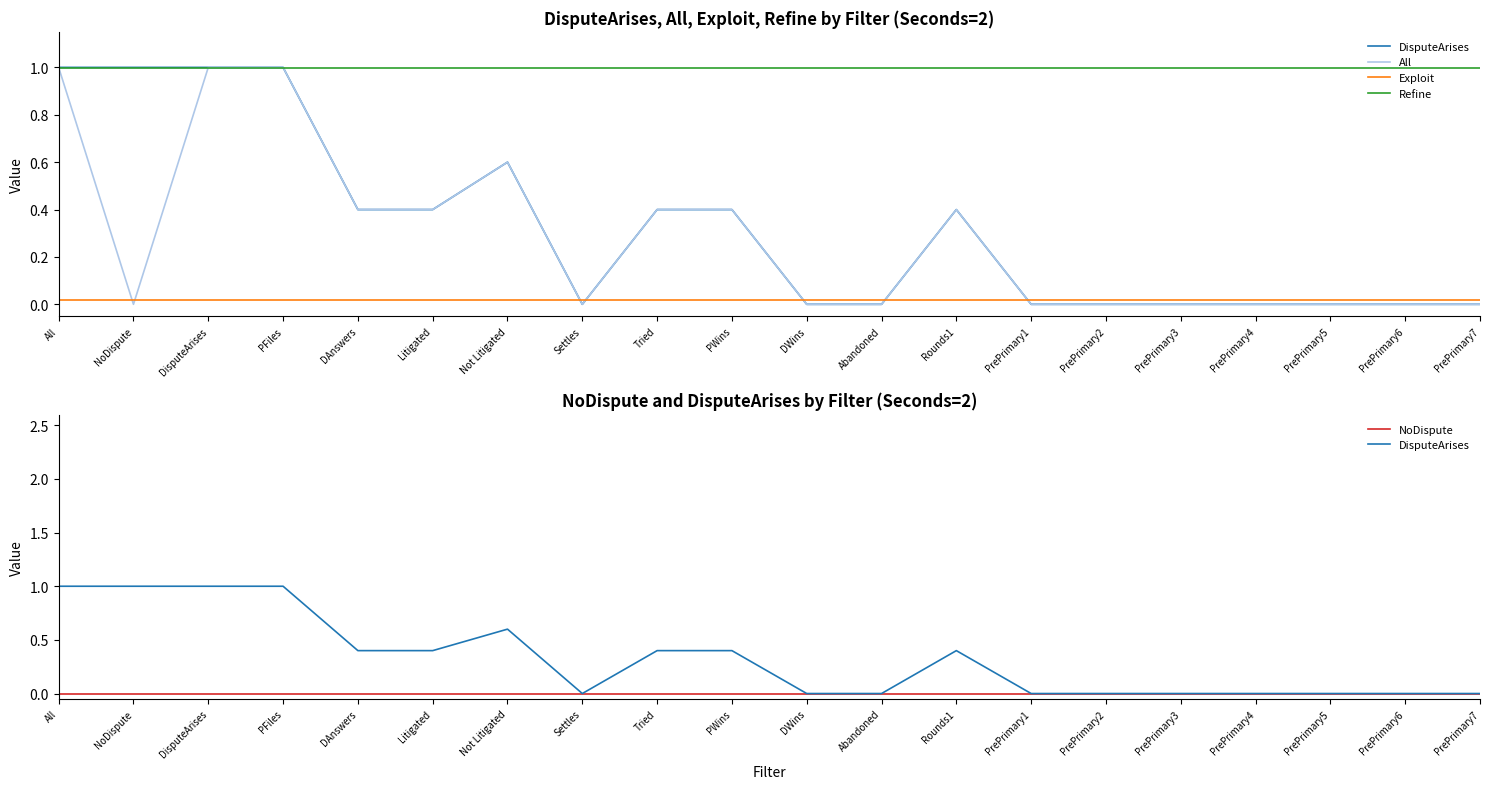

True or false: DisputeArises and Exploit intersect in this chart.

True